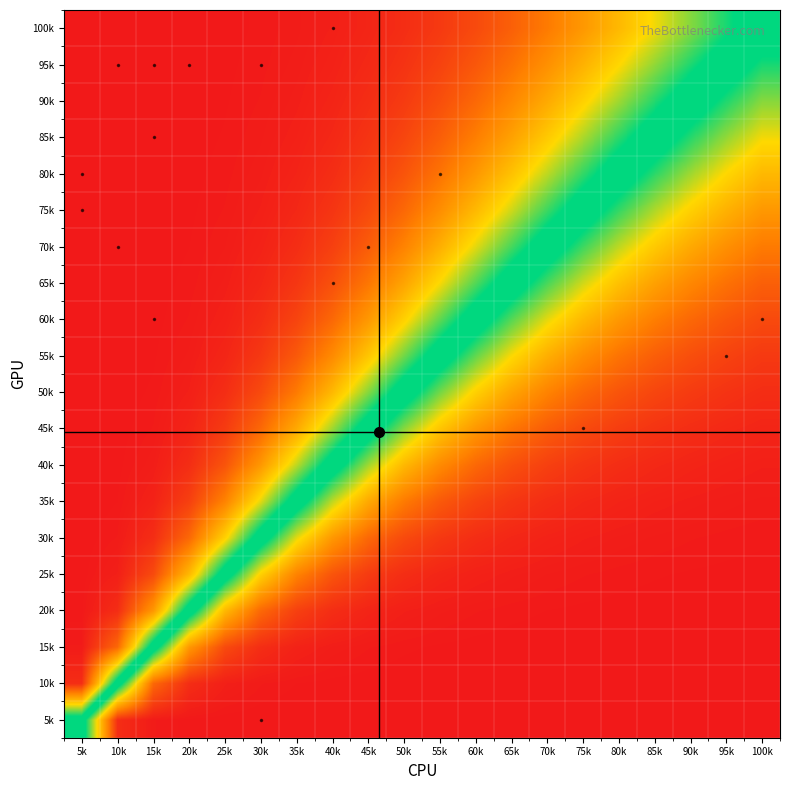

At which category does the chart reach its minimum across all series?

100k